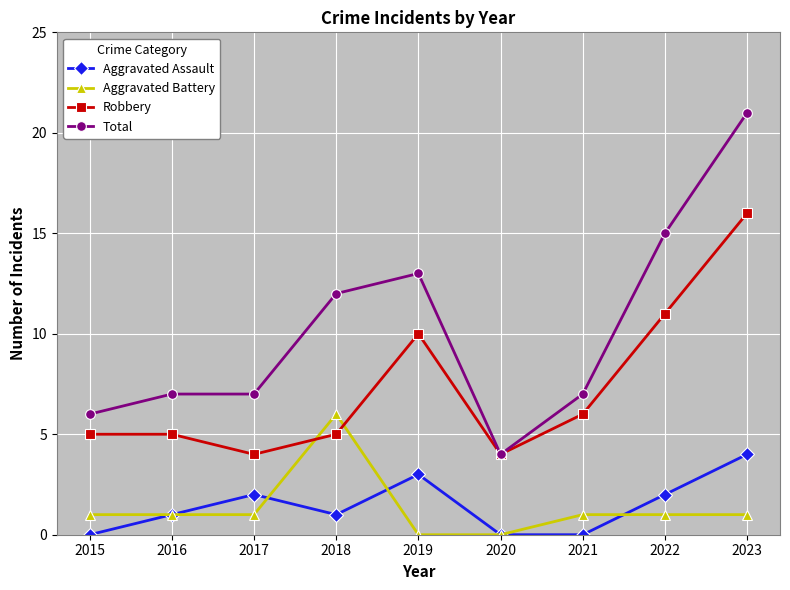

Where is Robbery nearest to the value 10?

2019